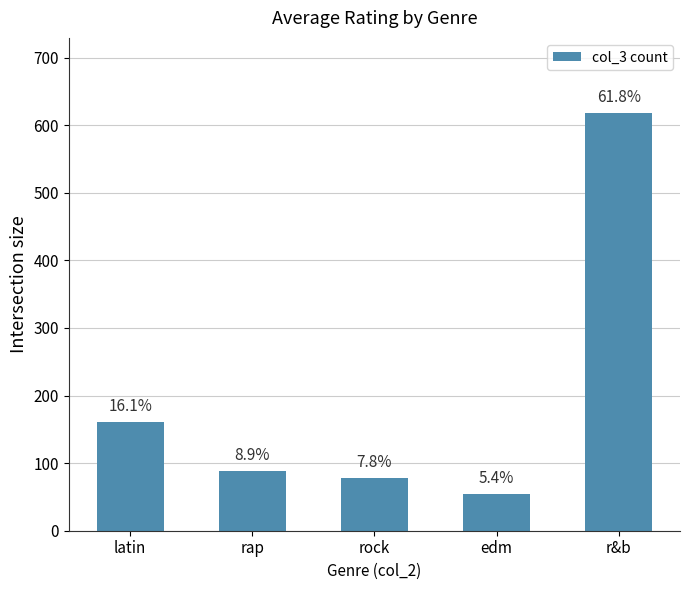

What is the average value?

200